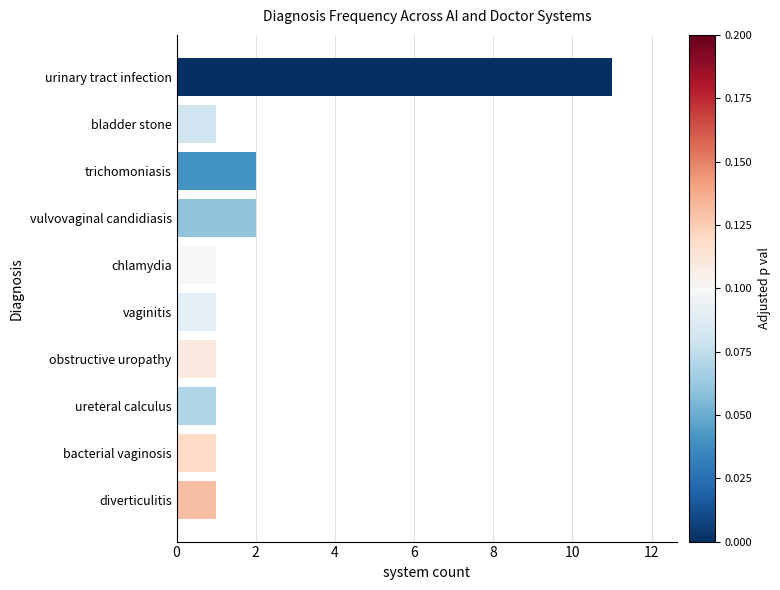

Approximately how many times larger is the value at vaginitis compared to chlamydia?

1.0